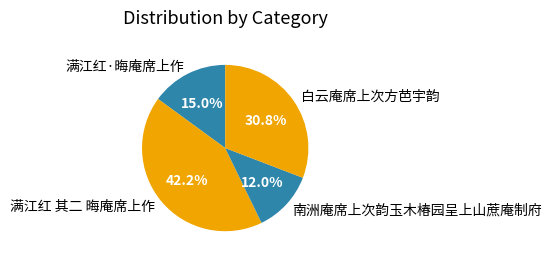

How many segments does this pie chart have?

4